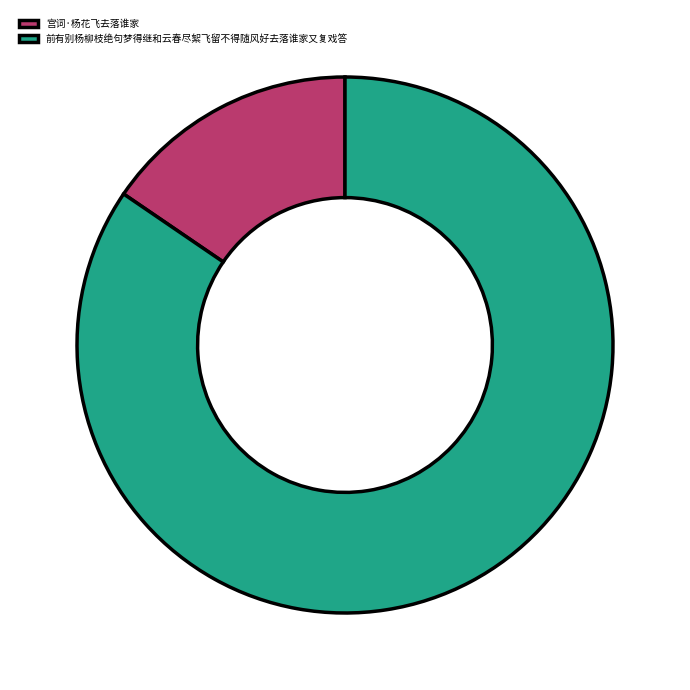

What is the ratio of the value at 前有别杨柳枝绝句梦得继和云春尽絮飞留不得随风好去落谁家又复戏答 to the value at 宫词·杨花飞去落谁家?

5.5